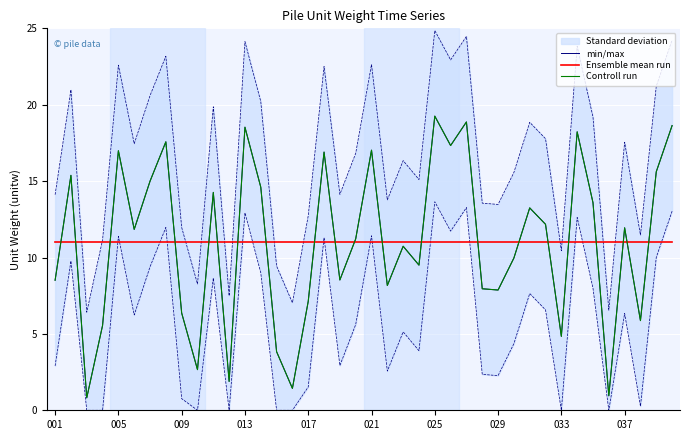

At which category is the sum across all series the highest?

025